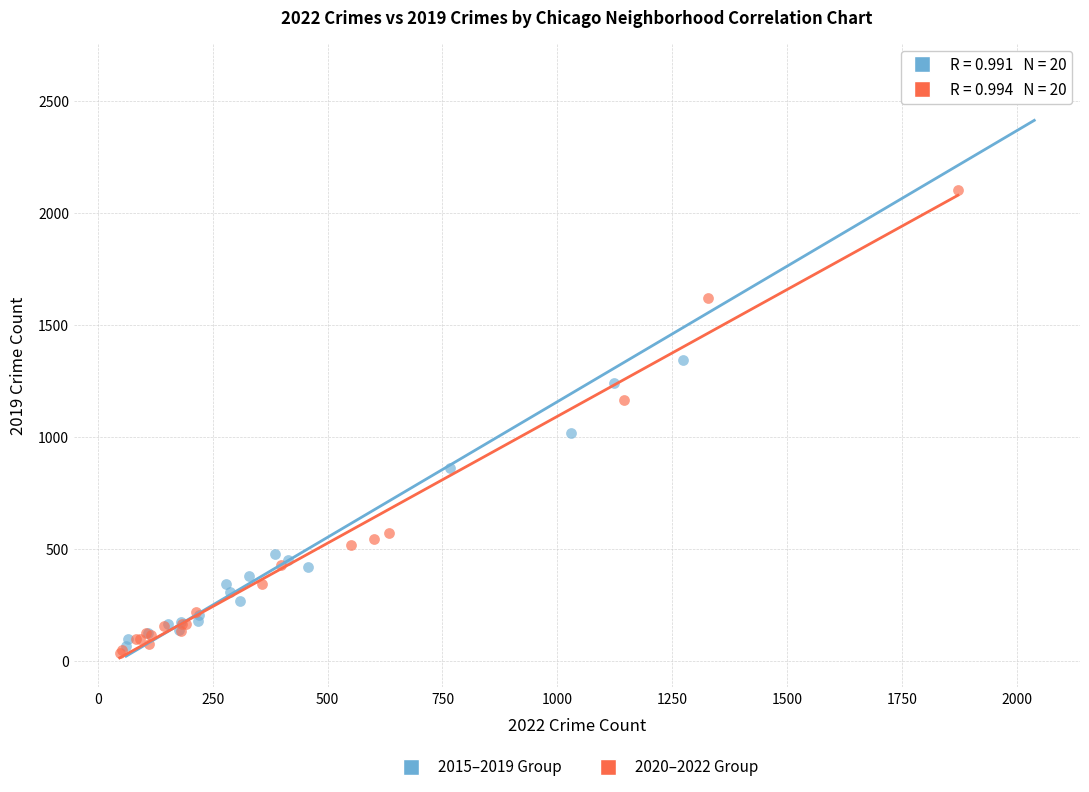

Which series has the widest spread of Y values?

2015–2019 Group